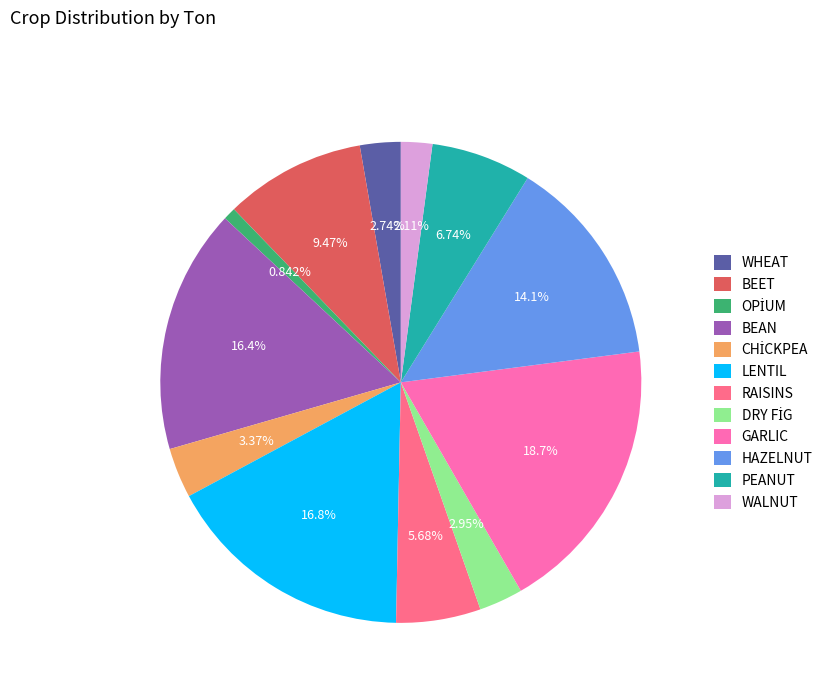

To the nearest percent, what portion does BEET represent?

9%